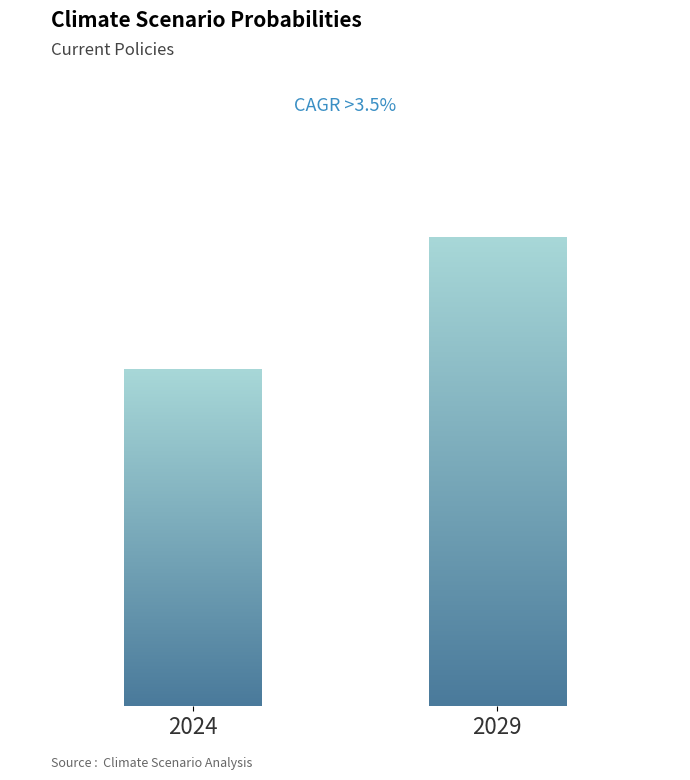

Are the bars horizontal?

No